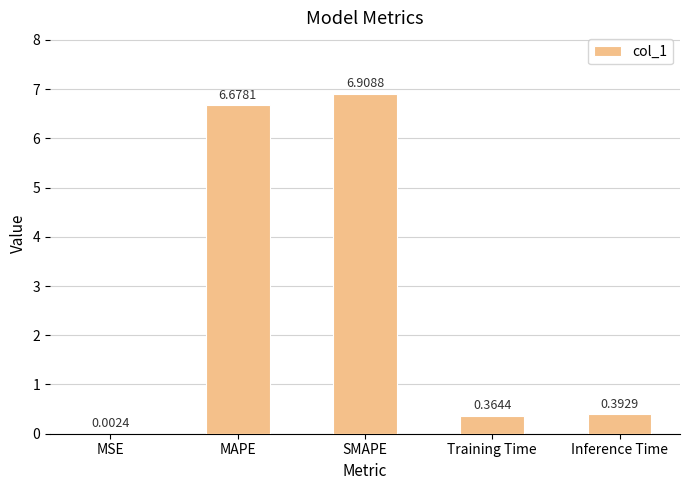

Which category has the highest value across all series?

SMAPE